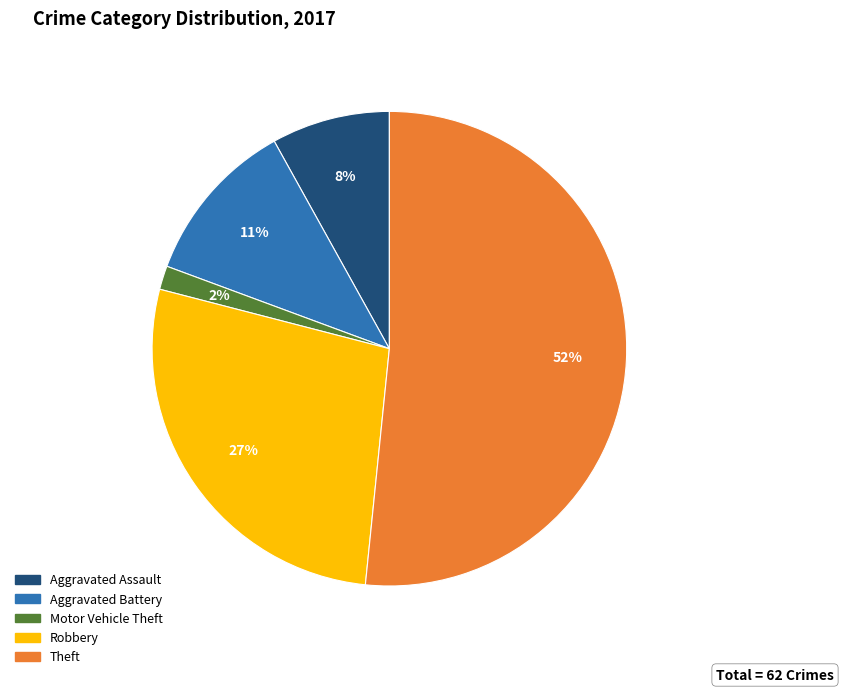

To the nearest percent, what is the average slice percentage?

20%